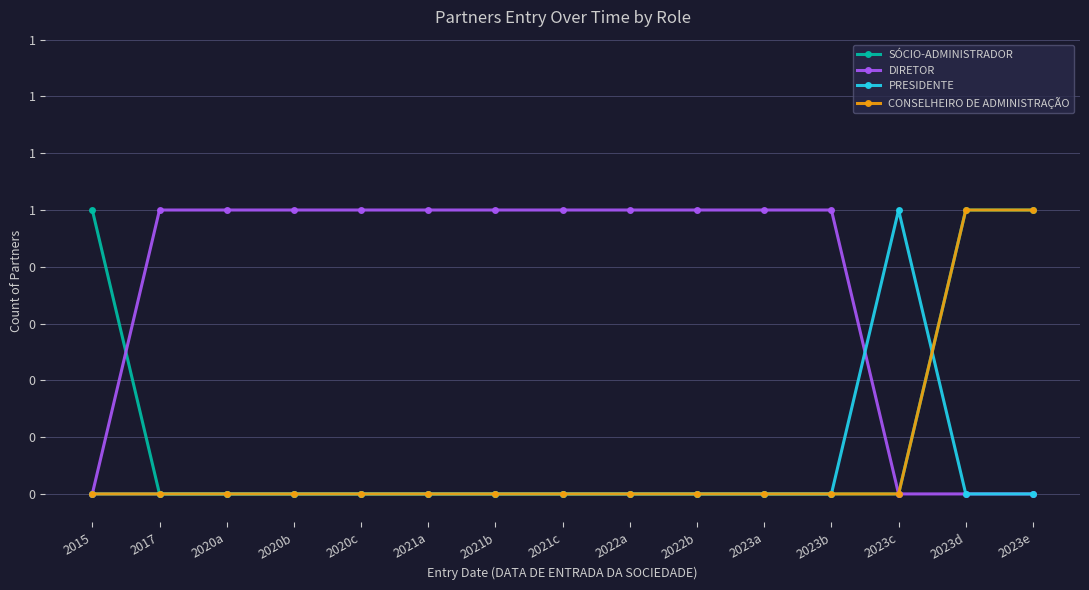

Which series has the largest total across all categories?

DIRETOR